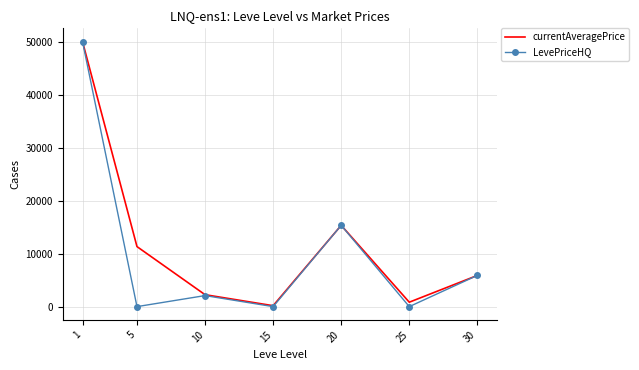

True or false: currentAveragePrice has a value of 2750.6 at 30.

False